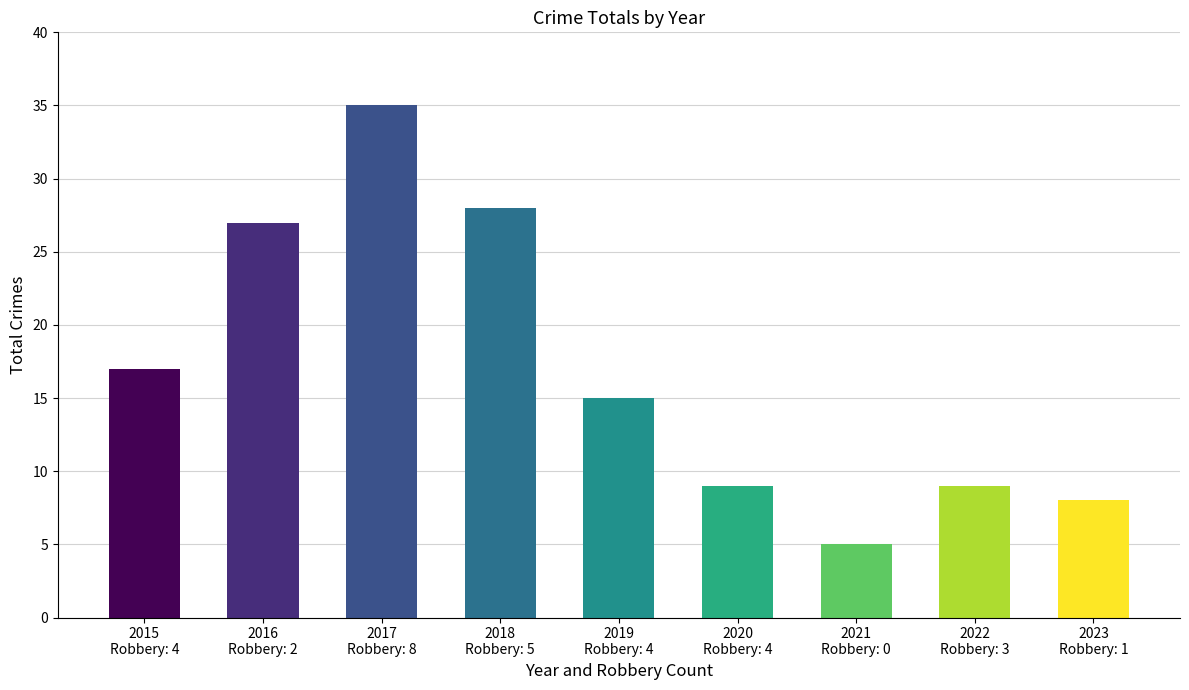

Reading left to right, list all the values displayed in this chart.

17	27	35	28	15	9	5	9	8